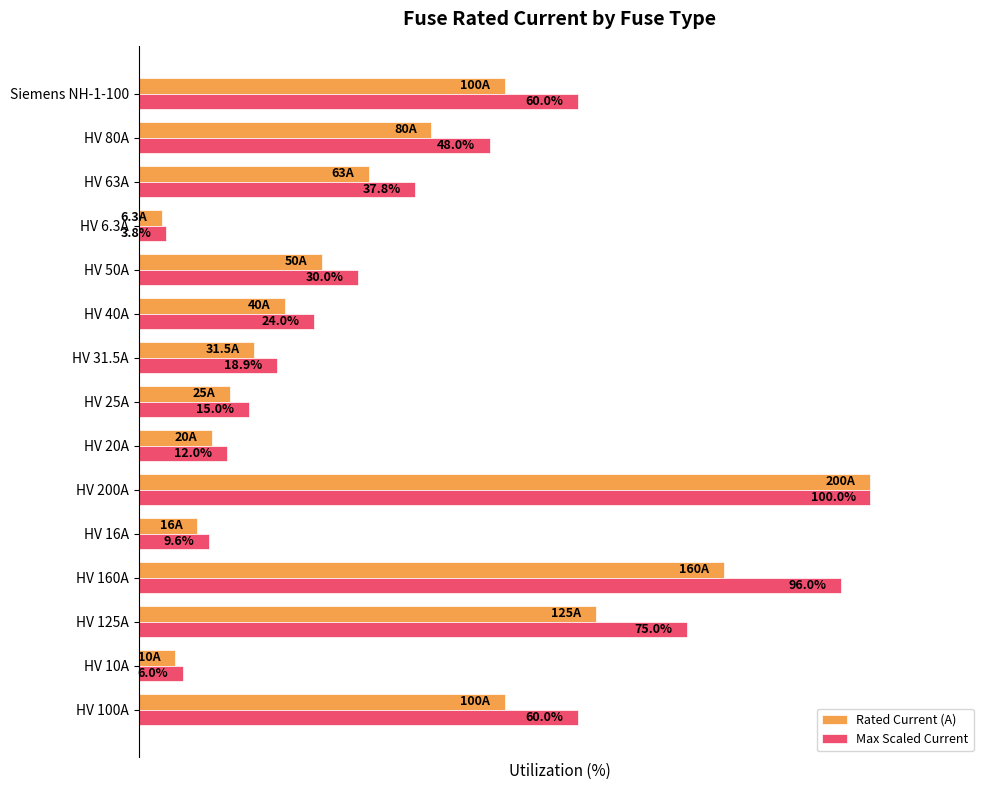

At HV 25A, list the series in order from largest to smallest.

Max Scaled Current, Rated Current (A)